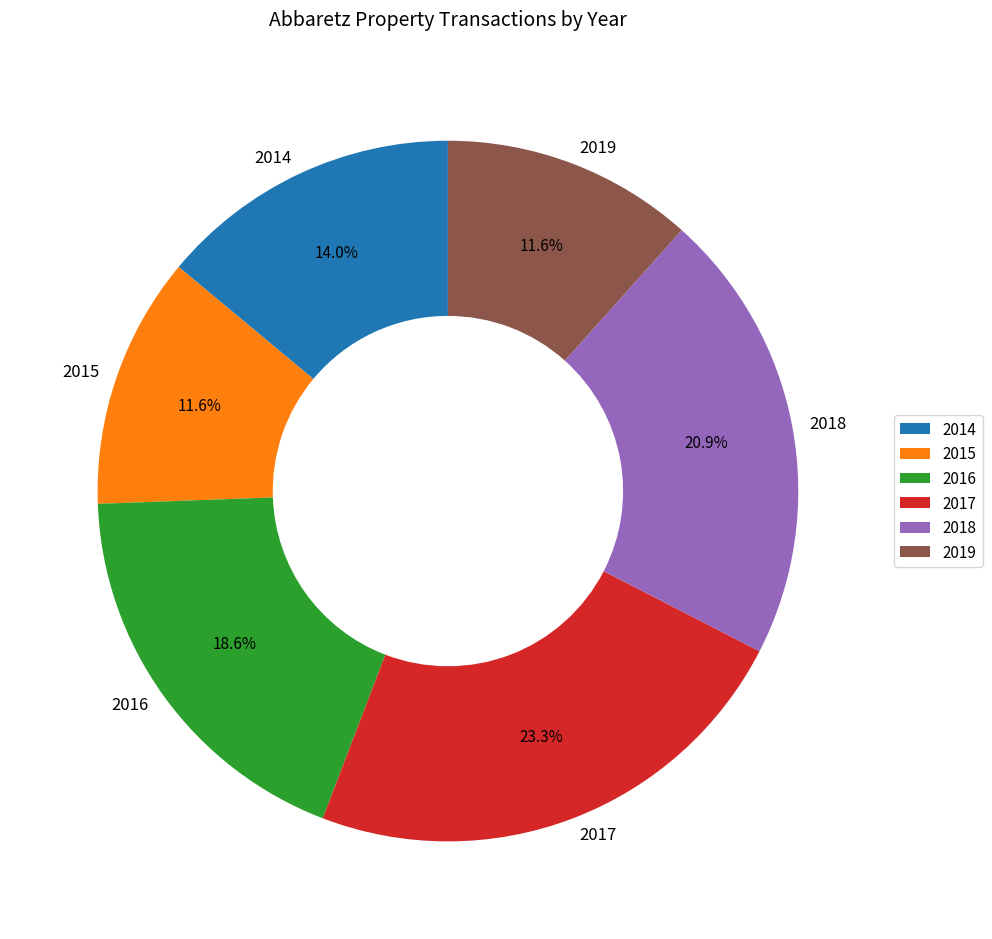

Is there any slice that represents more than half of the pie?

No